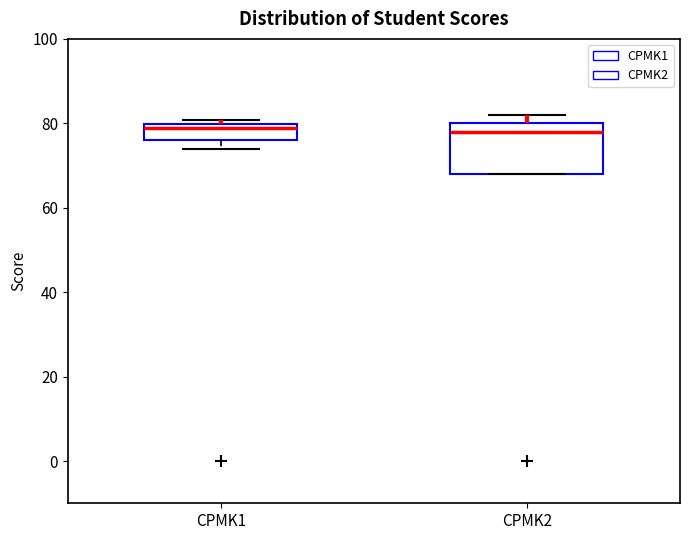

Reading left to right, transcribe this box plot: for each box, give where its median line is, the range the box spans, and where its two whiskers end, as read against the y-axis. The values are not printed on the chart, so give them approximately, as read against the axis.

CPMK1: median 78, box 76 to 80, whiskers 74 to 80 (just above the box's upper edge)
CPMK2: median 78, box 68 to 80, whiskers 68 to 82